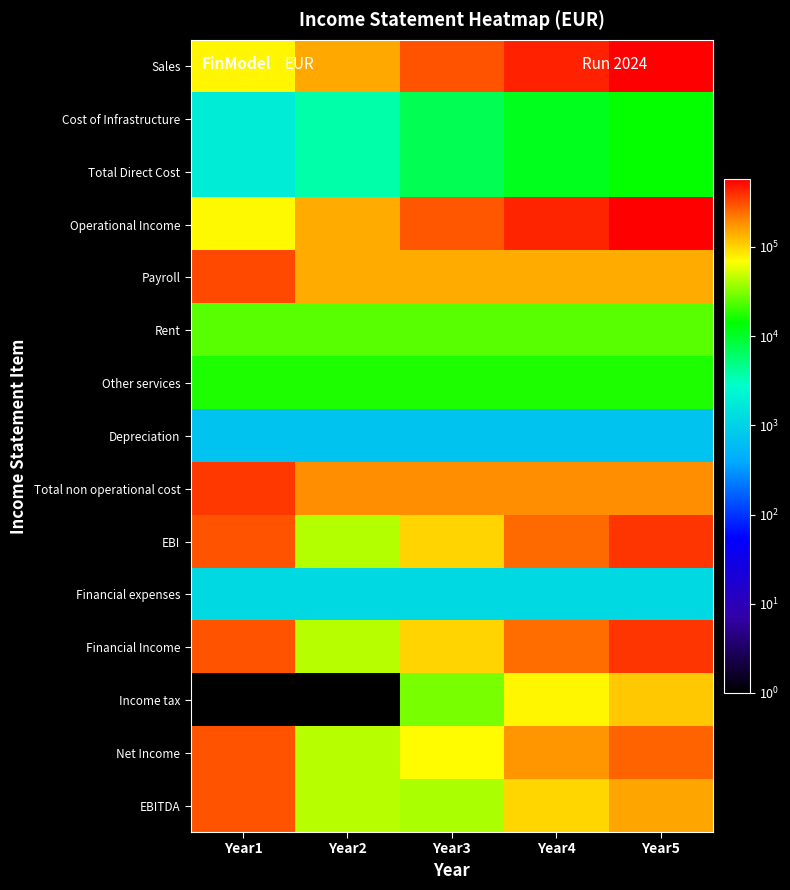

Which series has the largest total across all categories?

Sales